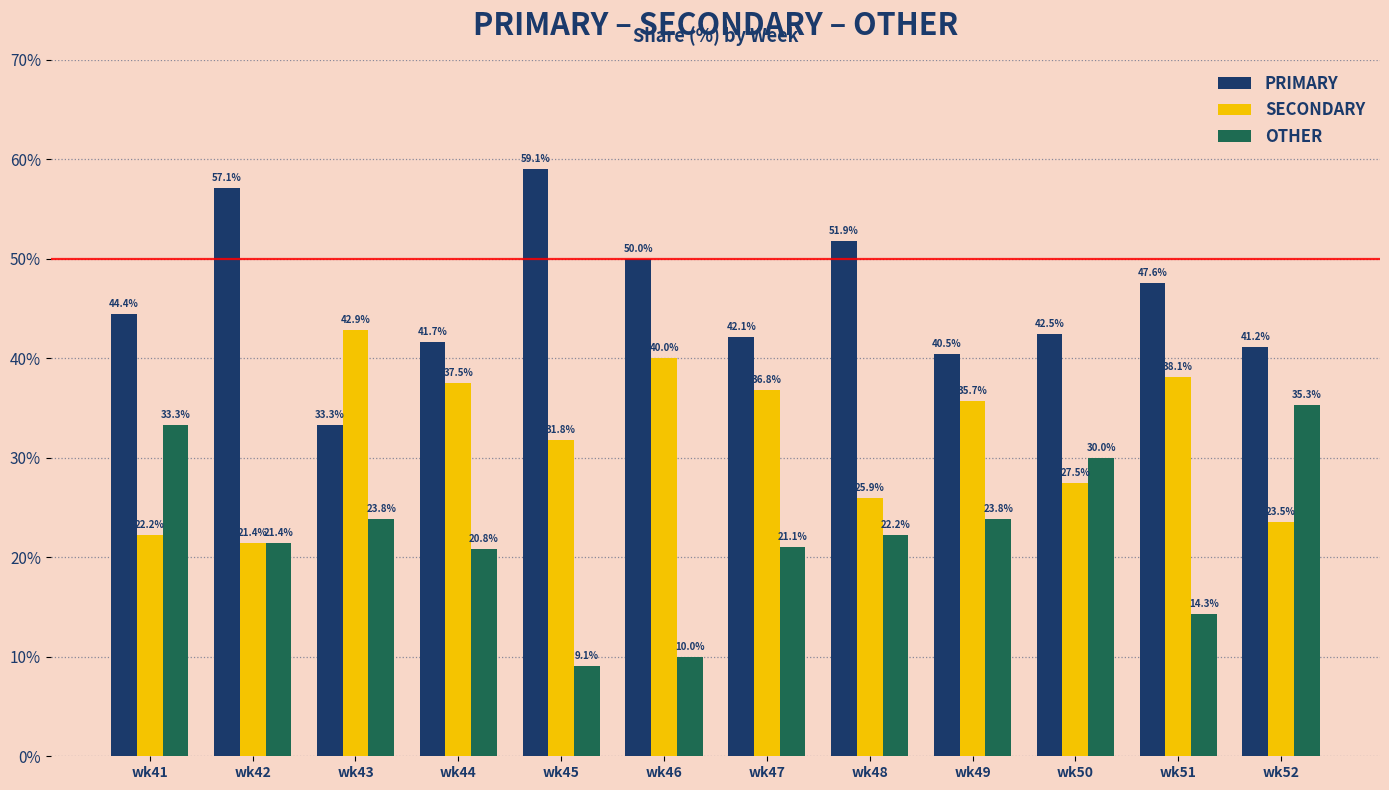

True or false: PRIMARY has a value of 28.1 at wk41.

False